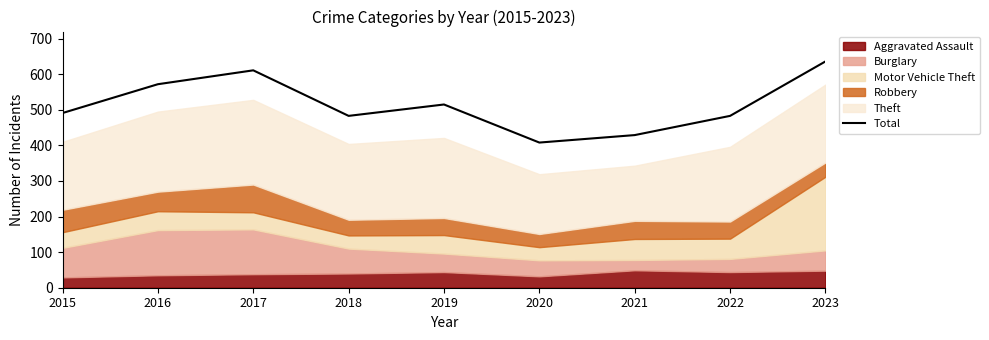

What is the average value?

514